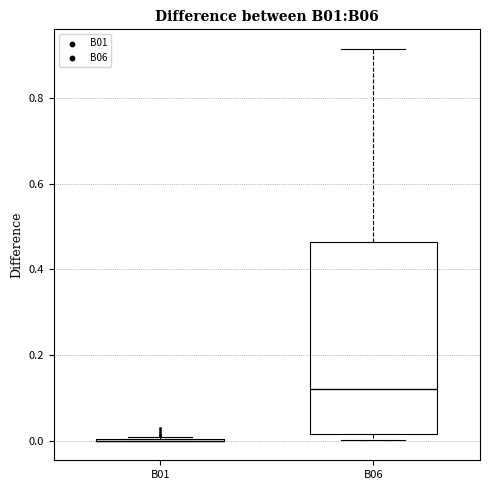

Comparing the boxes themselves (not the whiskers), which one is the tallest?

B06